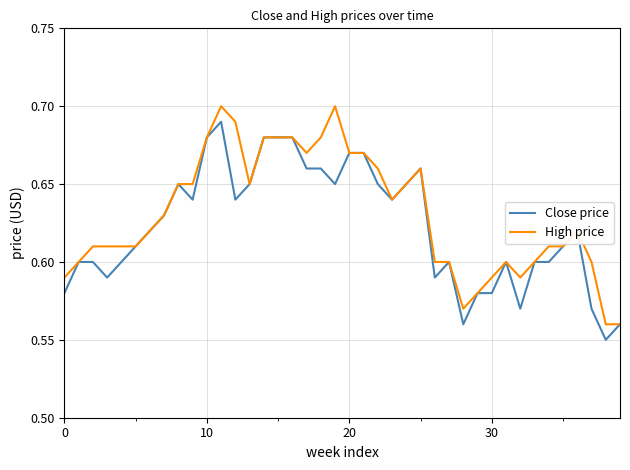

Is this an area chart (filled region under the line)?

No